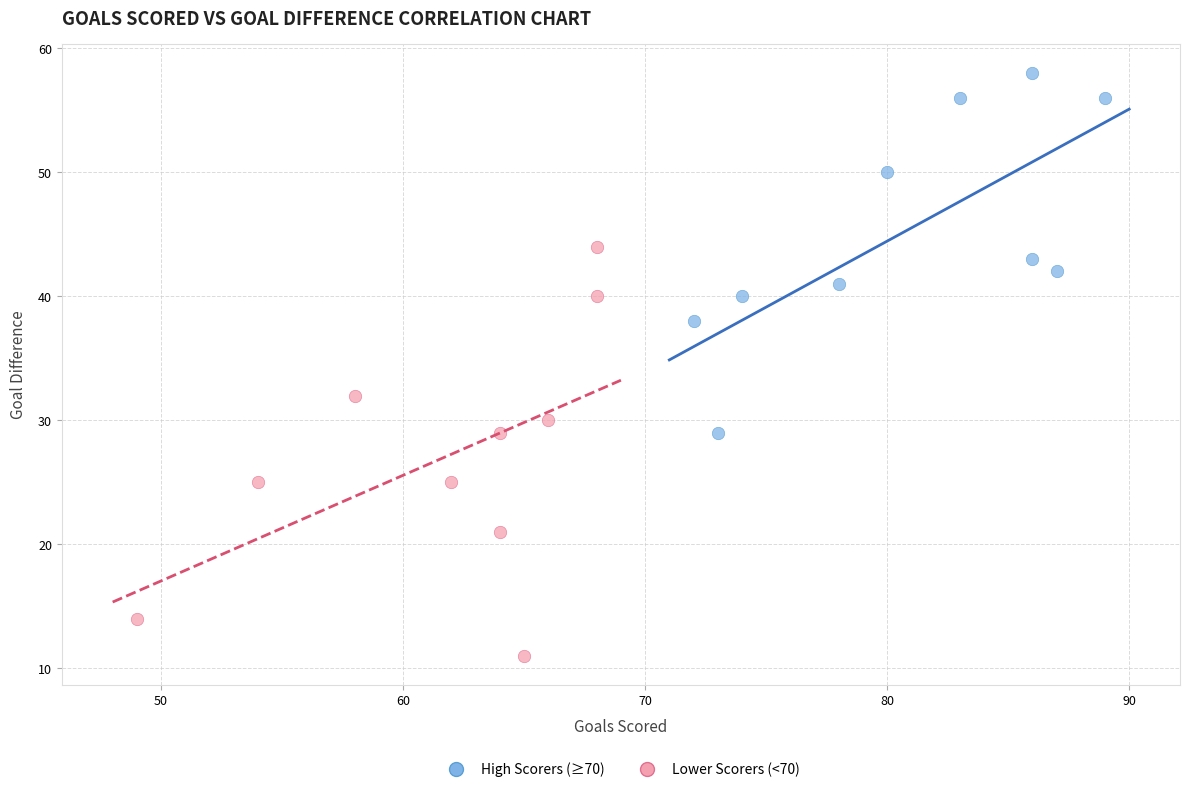

Which series has the largest Y range (max minus min)?

Lower Scorers (<70)